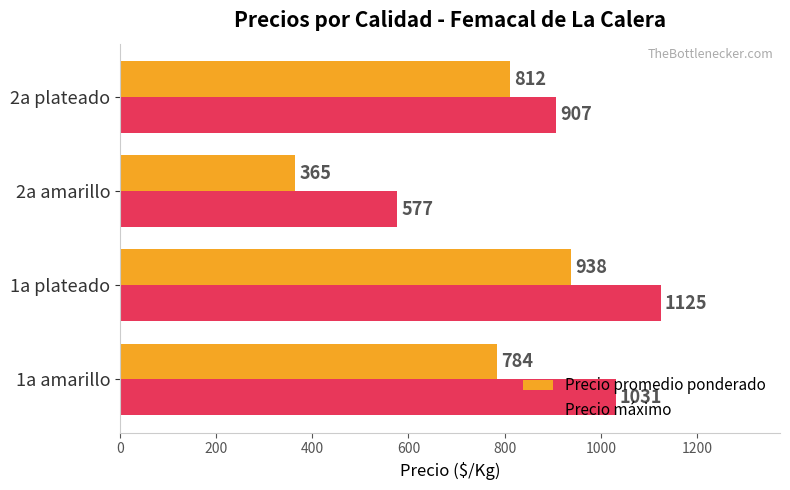

What are all the series names shown in the legend?

Precio promedio ponderado, Precio máximo